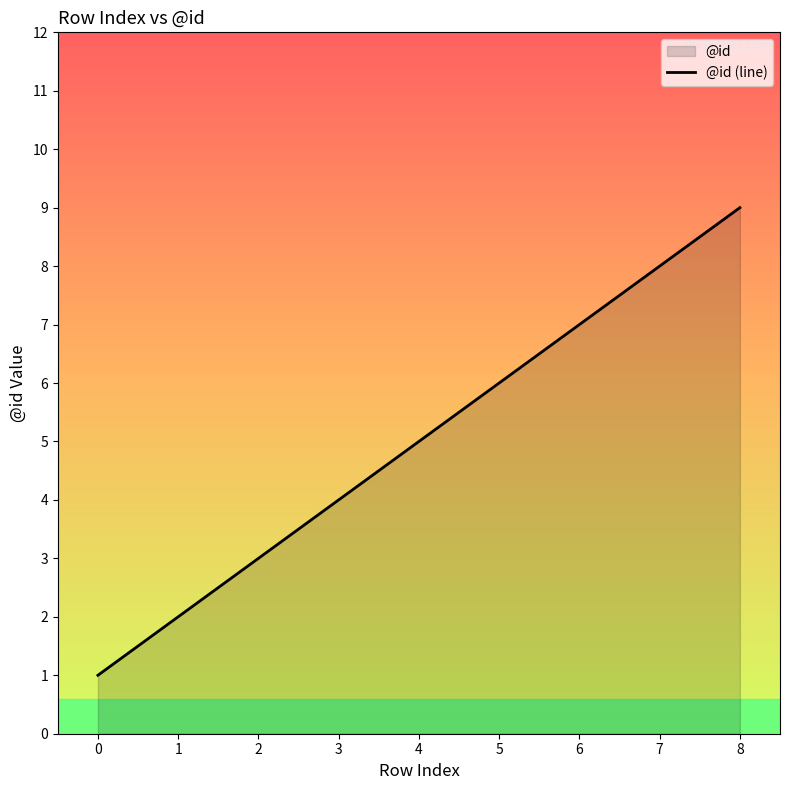

What is the ratio of the value at 7 to the value at 0?

8.0